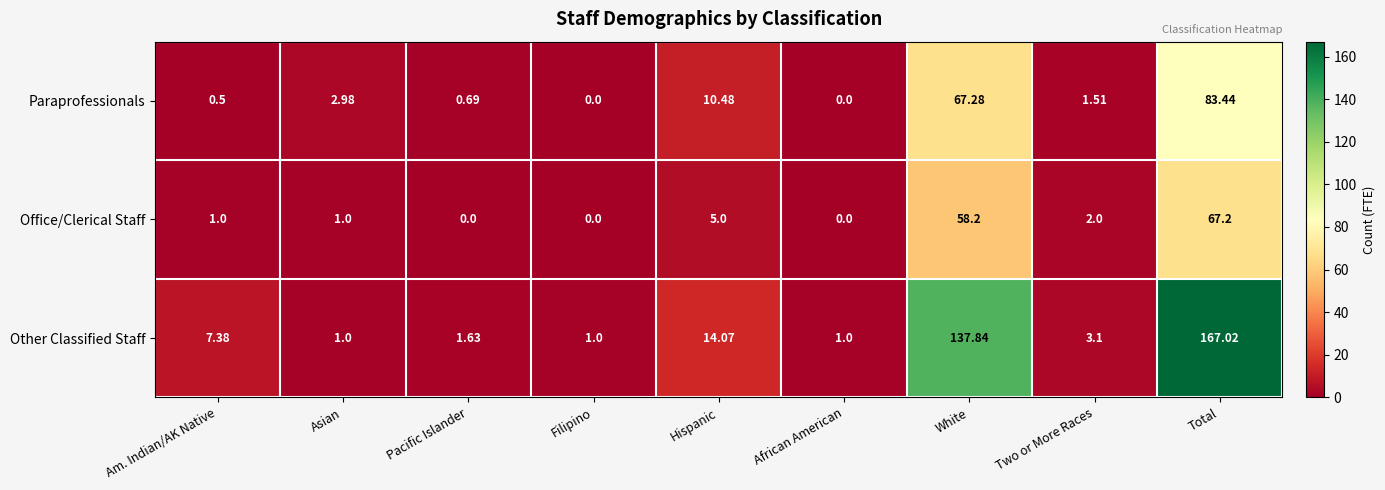

At Two or More Races, list the series in order from largest to smallest.

Other Classified Staff, Office/Clerical Staff, Paraprofessionals